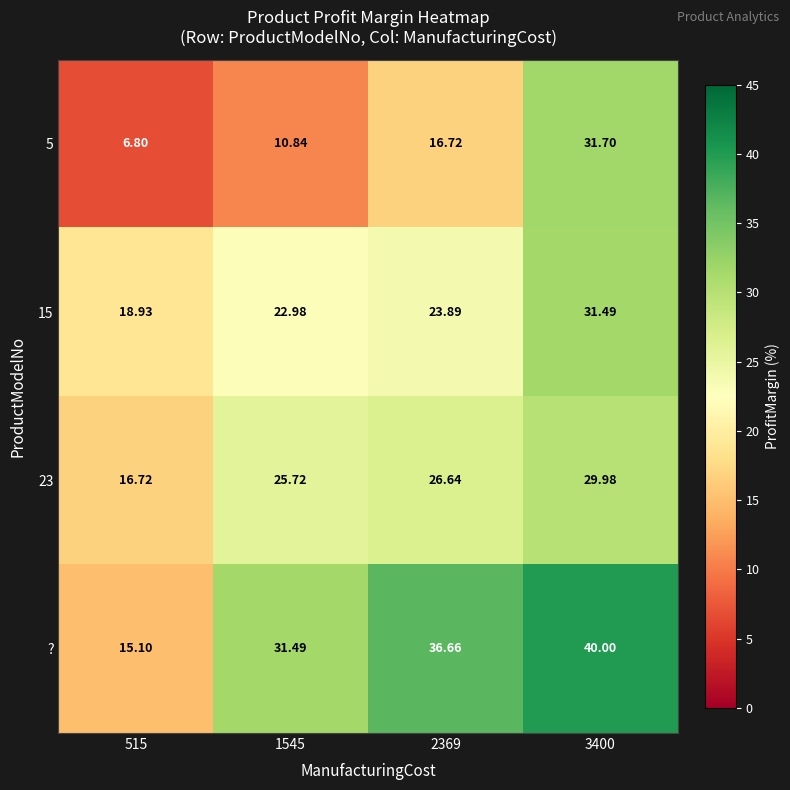

What is the spread (max minus min) of values at 2369?

19.9